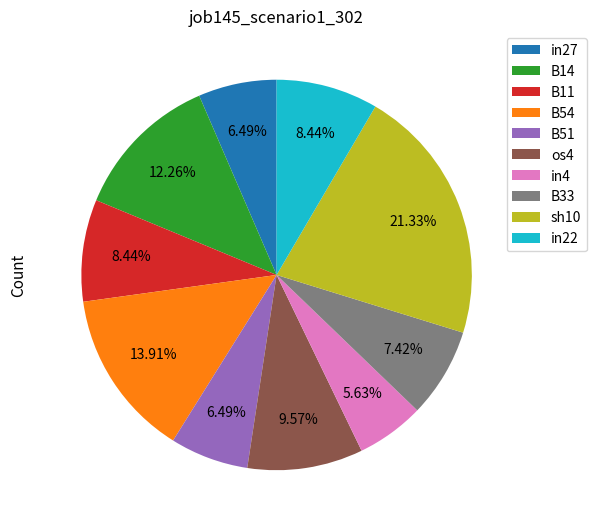

Which category has the biggest portion of the pie?

sh10